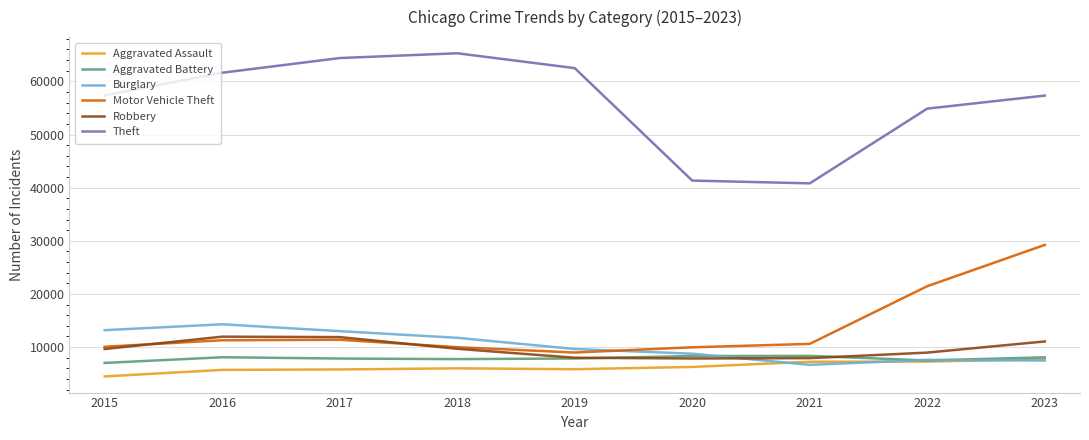

Which series has the largest total across all categories?

Theft